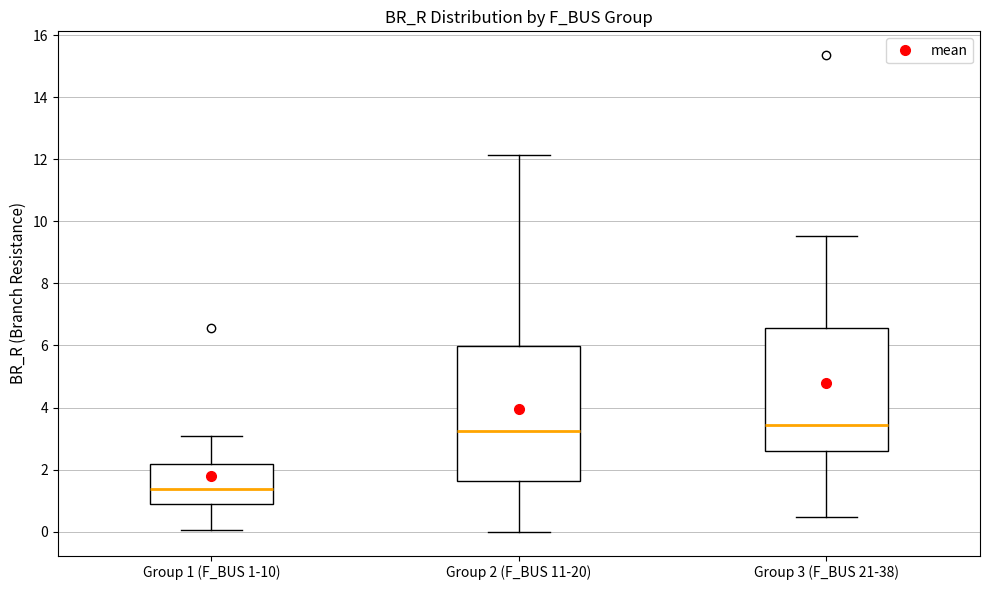

Reading left to right, transcribe this box plot: for each box, give where its median line is, the range the box spans, and where its two whiskers end, as read against the y-axis. The values are not printed on the chart, so give them approximately, as read against the axis.

Group 1 (F_BUS 1-10): median 1.4, box 0.8 to 2.2, whiskers 0.0 to 3.0
Group 2 (F_BUS 11-20): median 3.2, box 1.6 to 6.0, whiskers 0.0 to 12.2
Group 3 (F_BUS 21-38): median 3.4, box 2.6 to 6.6, whiskers 0.4 to 9.6